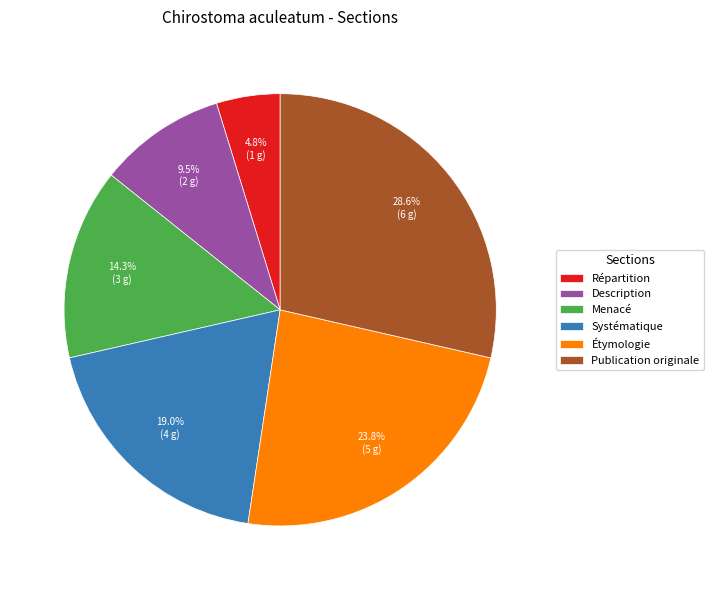

Which category has the biggest portion of the pie?

Publication originale